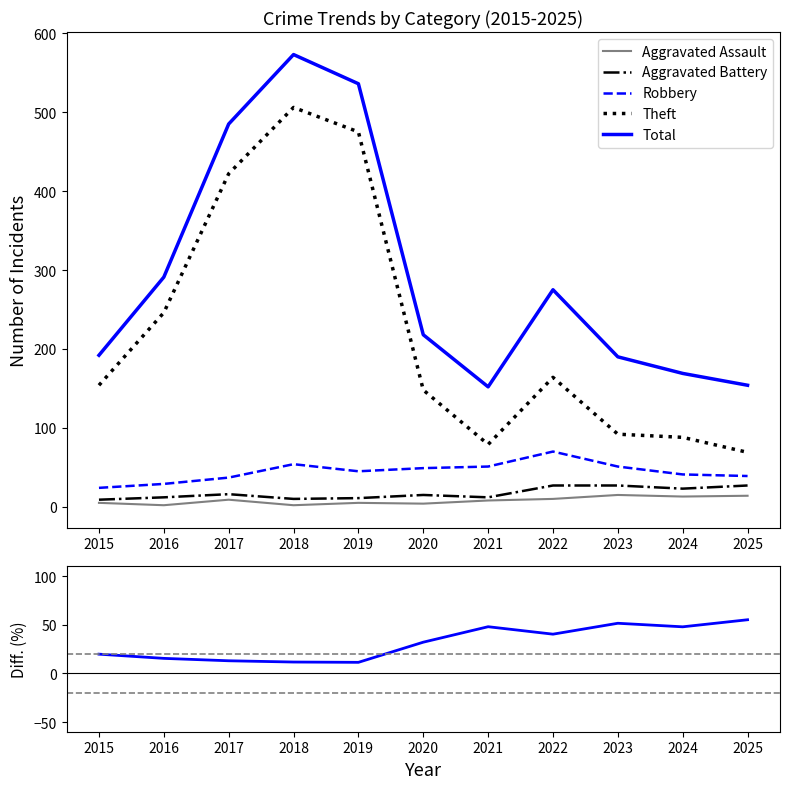

Rank the categories by Theft value from highest to lowest.

2018, 2019, 2017, 2016, 2022, 2015, 2020, 2023, 2024, 2021, 2025